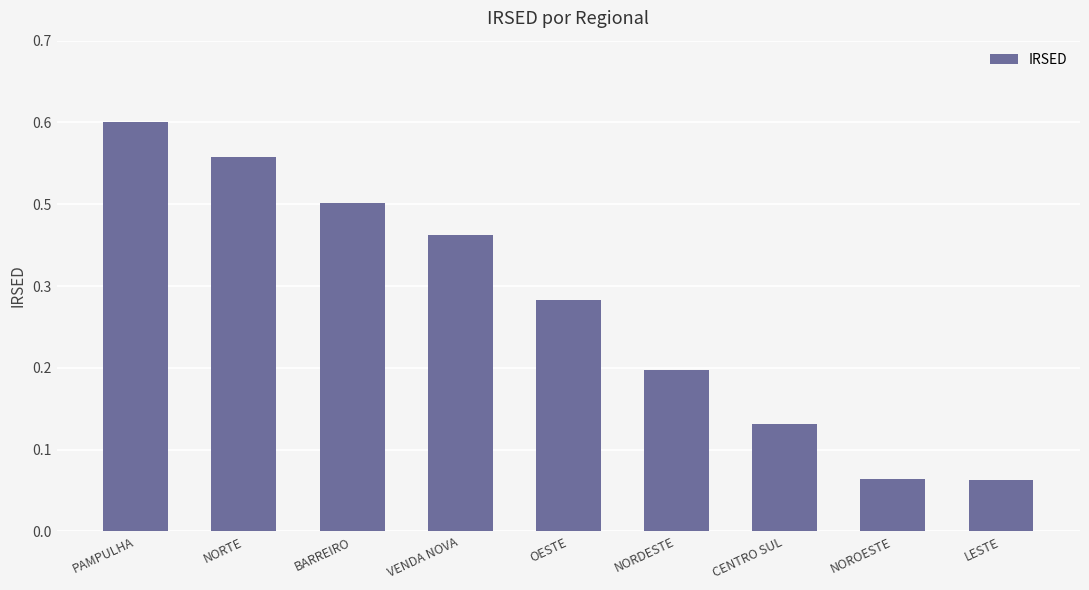

Are the bars horizontal?

No